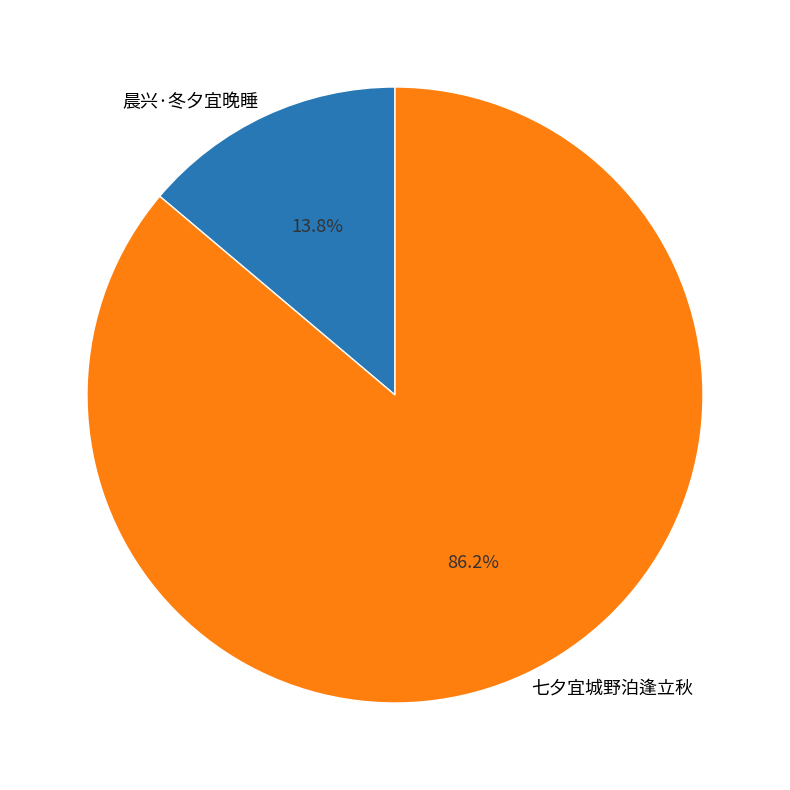

Is it true that 晨兴·冬夕宜晚睡 is 1% of the pie?

False